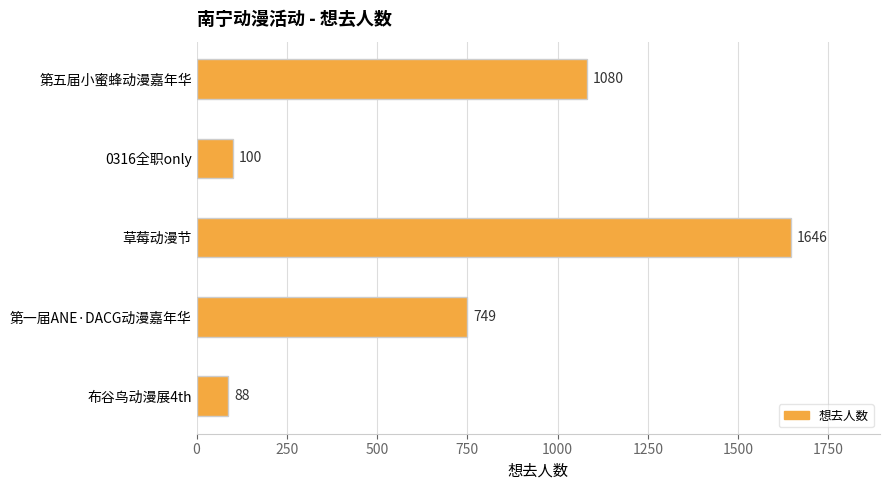

What is the average value?

733